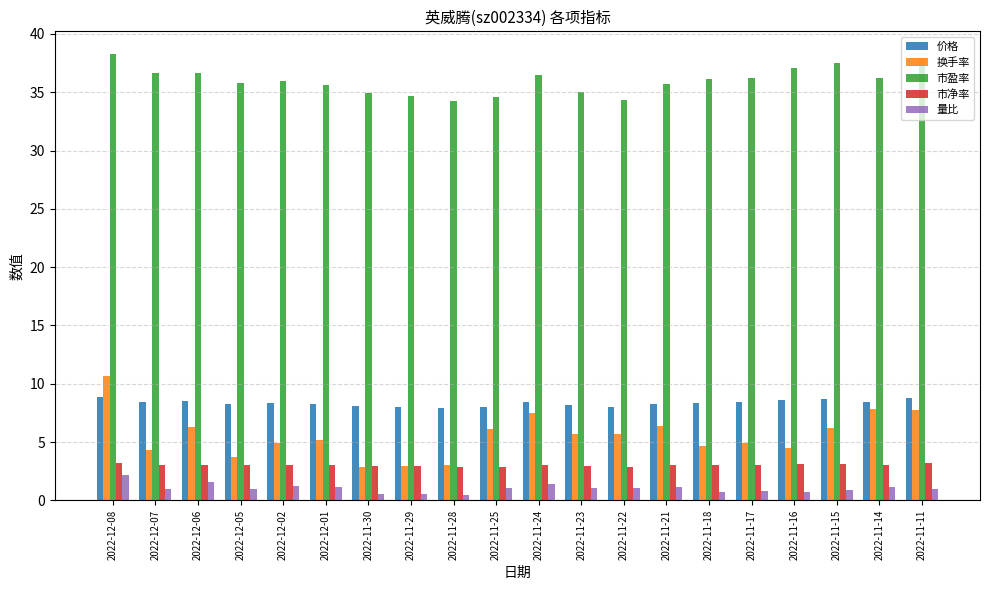

Which category has the highest value across all series?

2022-12-08